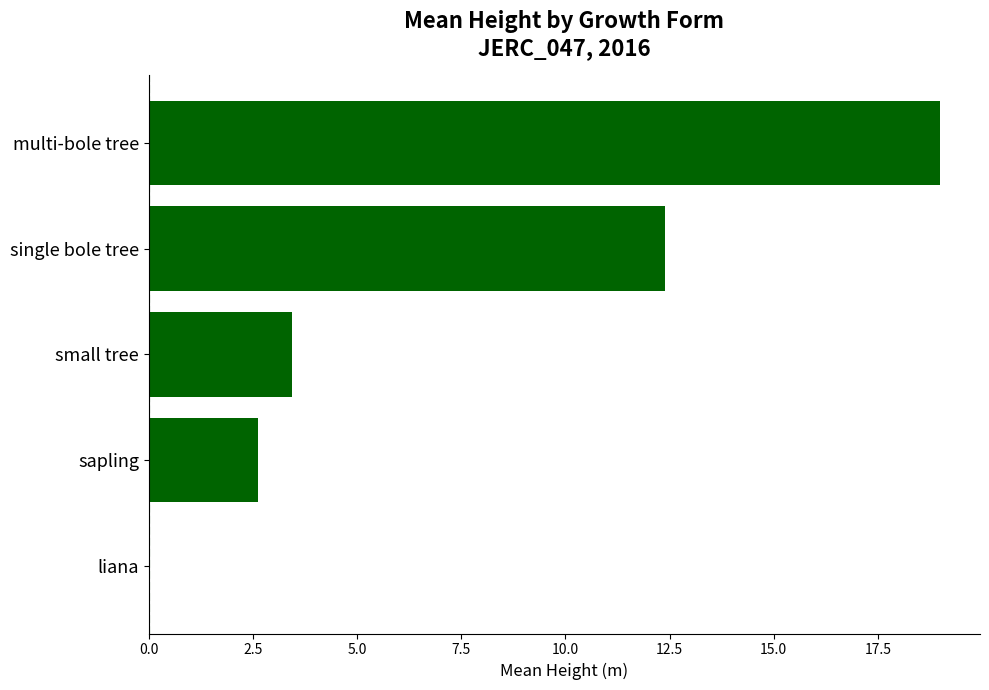

Reading top to bottom, extract all data points from this chart.

multi-bole tree=19.0	single bole tree=12.4	small tree=3.4	sapling=2.6	liana=0.0